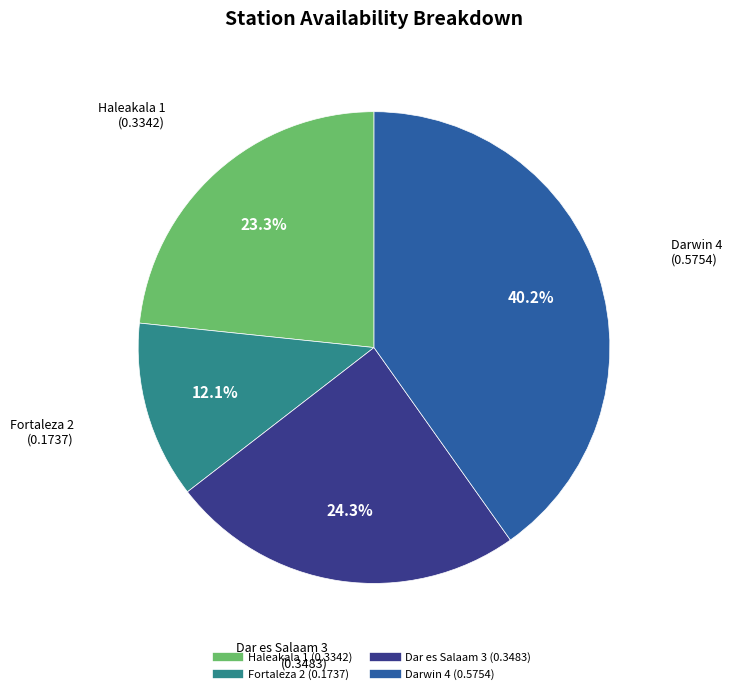

To the nearest percent, what percentage of the pie is Fortaleza 2?

12%